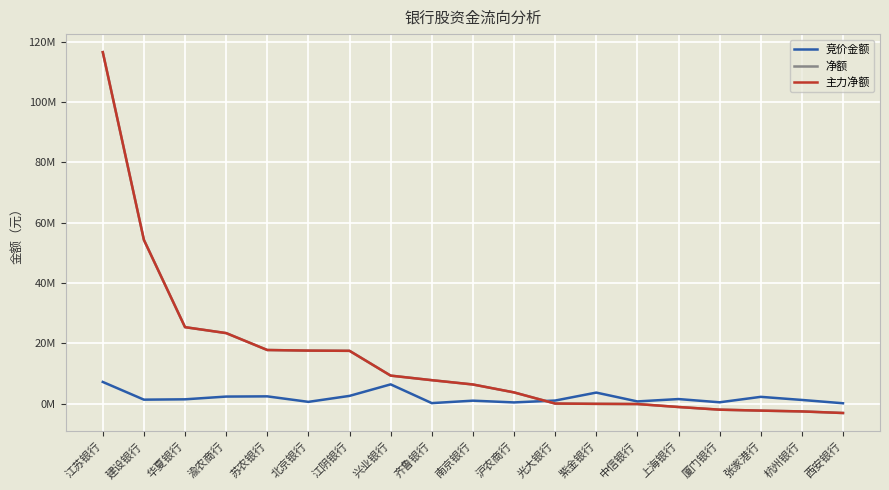

Is this an area chart (filled region under the line)?

No